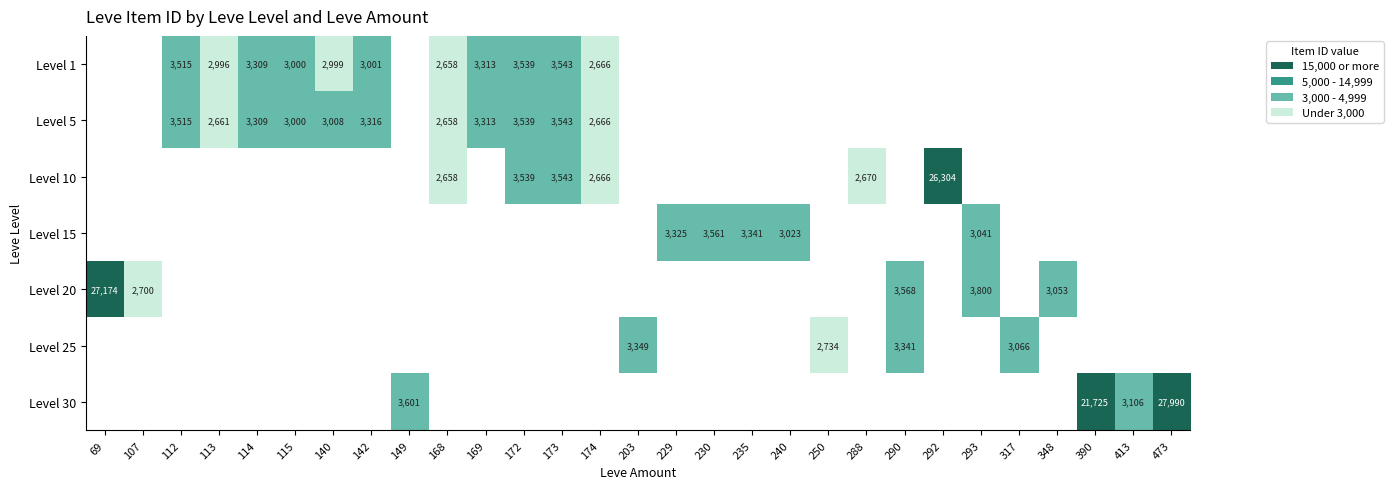

The value of Level 20 at 107 is 2700. True or false?

True